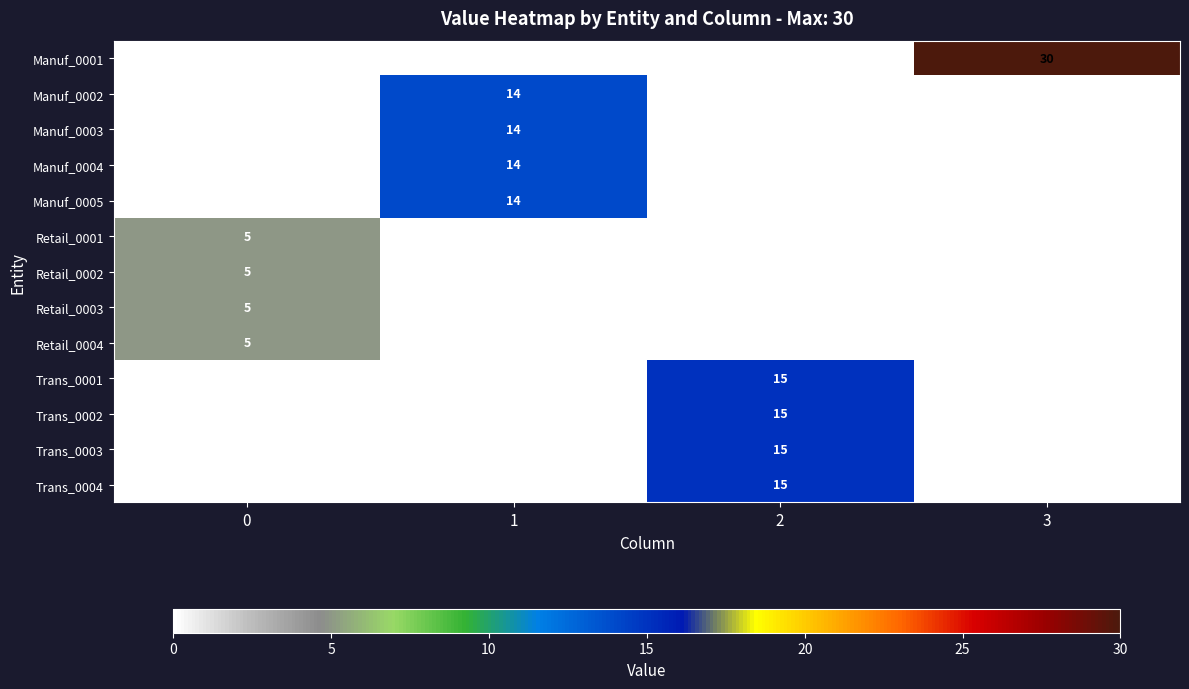

True or false: Trans_0001 has a value of 15 at 2.

True